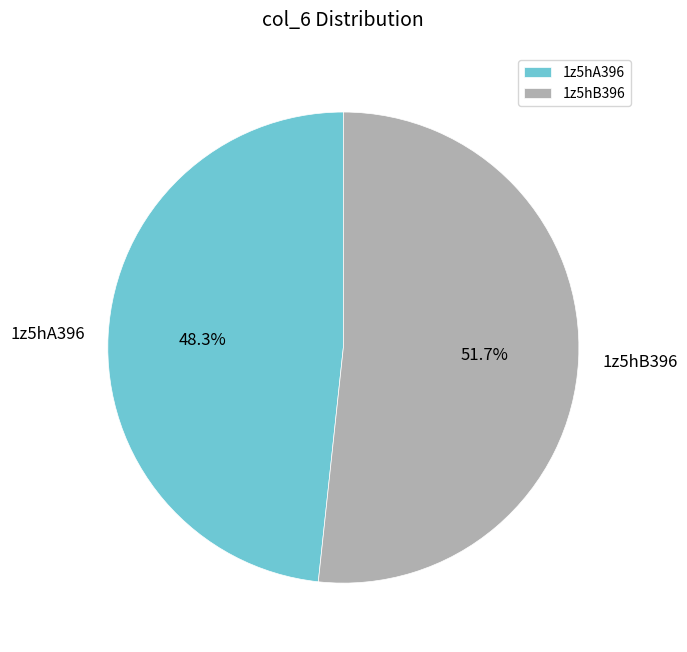

Does 1z5hA396 represent more than half of the total?

No